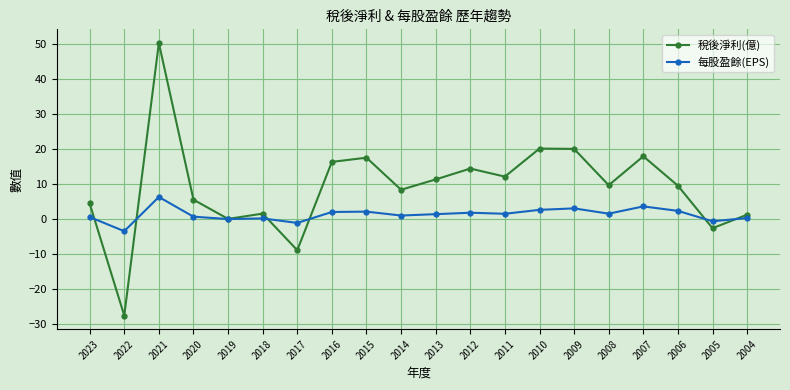

What is the lowest value of the 稅後淨利(億) series?

-27.5